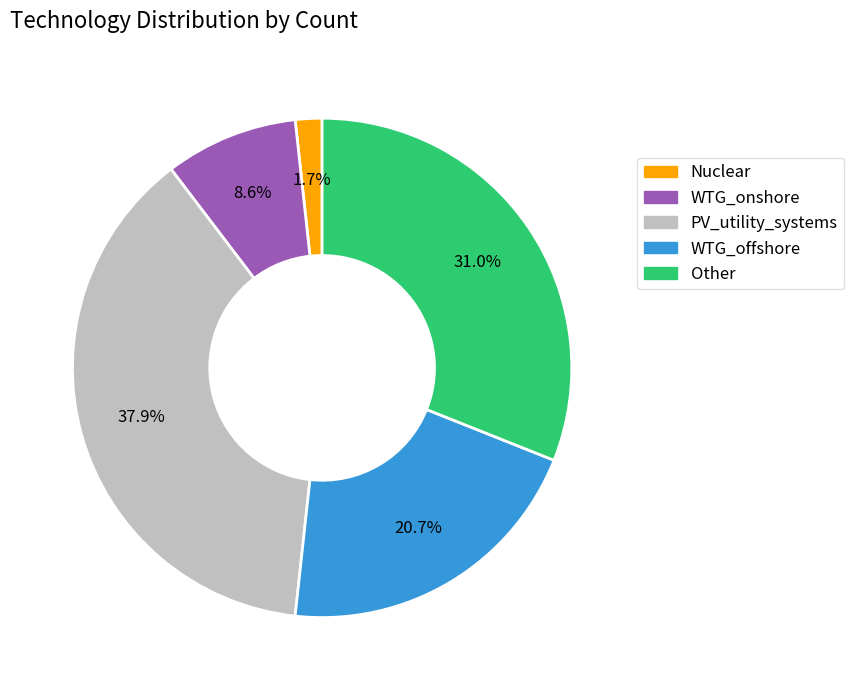

To the nearest percent, what percentage of the pie is PV_utility_systems?

38%